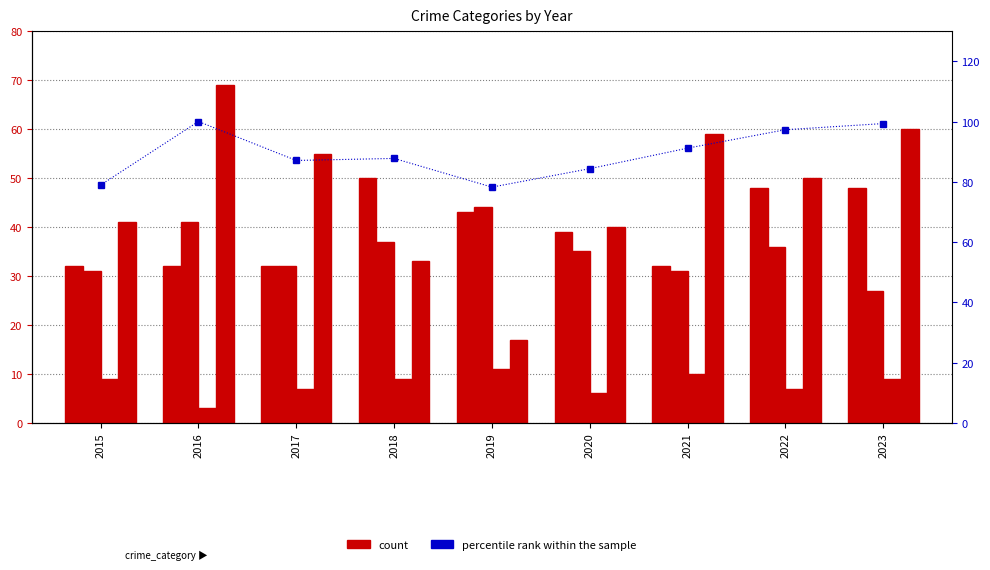

True or false: Aggravated Battery has a value of 31.0 at 2021.

True